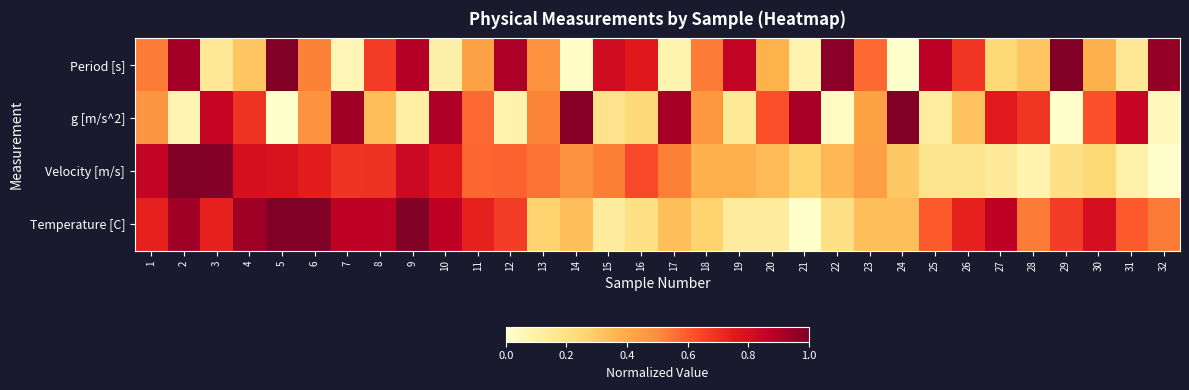

Reading left to right, list all the values displayed in this chart.

Period [s]: 1=0.5	2=0.9	3=0.2	4=0.3	5=1.0	6=0.5	7=0.1	8=0.7	9=0.9	10=0.1	11=0.4	12=0.9	13=0.5	14=0.0	15=0.8	16=0.8	17=0.1	18=0.5	19=0.8	20=0.4	21=0.1	22=1.0	23=0.6	24=0.0	25=0.9	26=0.7	27=0.2	28=0.3	29=1.0	30=0.4	31=0.2	32=1.0
g [m/s^2]: 1=0.5	2=0.1	3=0.8	4=0.7	5=0.0	6=0.5	7=0.9	8=0.3	9=0.1	10=0.9	11=0.6	12=0.1	13=0.5	14=1.0	15=0.2	16=0.2	17=0.9	18=0.5	19=0.1	20=0.6	21=0.9	22=0.0	23=0.4	24=1.0	25=0.1	26=0.3	27=0.8	28=0.7	29=0.0	30=0.6	31=0.8	32=0.0
Velocity [m/s]: 1=0.9	2=1.0	3=1.0	4=0.8	5=0.8	6=0.7	7=0.7	8=0.7	9=0.8	10=0.8	11=0.6	12=0.6	13=0.5	14=0.5	15=0.5	16=0.6	17=0.5	18=0.4	19=0.4	20=0.3	21=0.3	22=0.4	23=0.4	24=0.3	25=0.2	26=0.2	27=0.1	28=0.1	29=0.2	30=0.2	31=0.1	32=0.0
Temperature [C]: 1=0.7	2=0.9	3=0.7	4=0.9	5=1.0	6=1.0	7=0.9	8=0.9	9=1.0	10=0.9	11=0.7	12=0.7	13=0.3	14=0.3	15=0.1	16=0.2	17=0.3	18=0.3	19=0.1	20=0.1	21=0.0	22=0.2	23=0.3	24=0.3	25=0.6	26=0.7	27=0.9	28=0.5	29=0.7	30=0.8	31=0.6	32=0.5